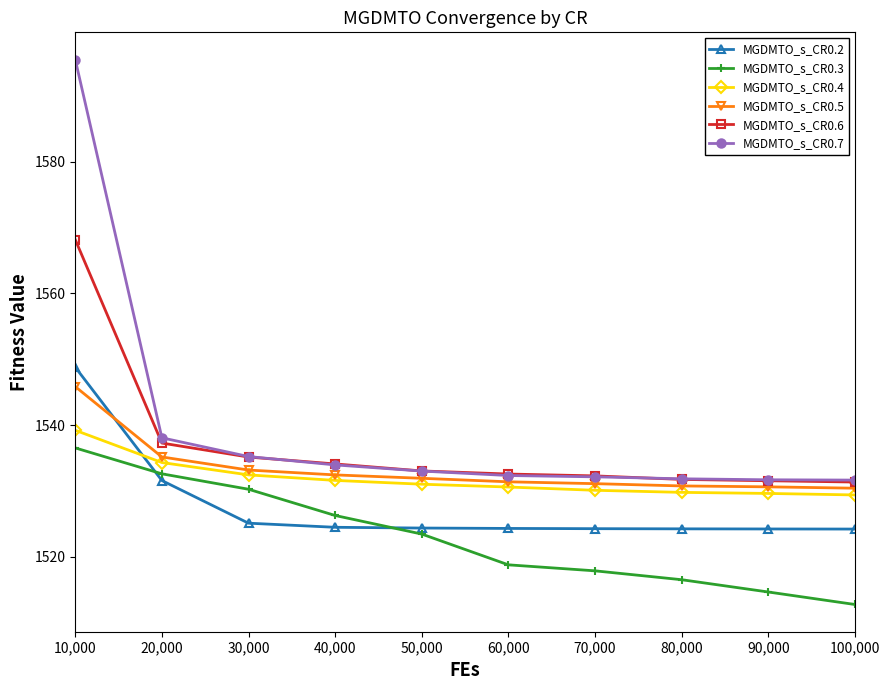

How many lines are shown in the chart?

6